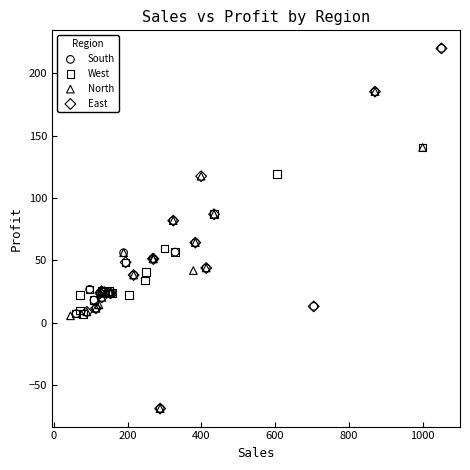

What are all the series names shown in the legend?

South, West, North, East